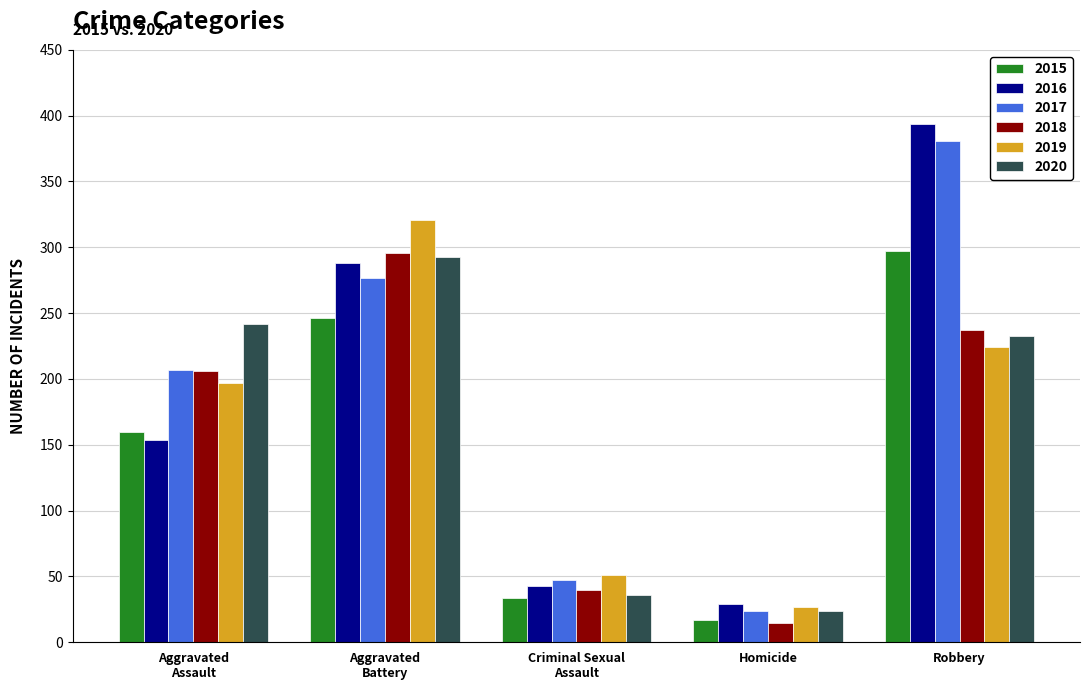

Which series has the largest range (max minus min)?

2016